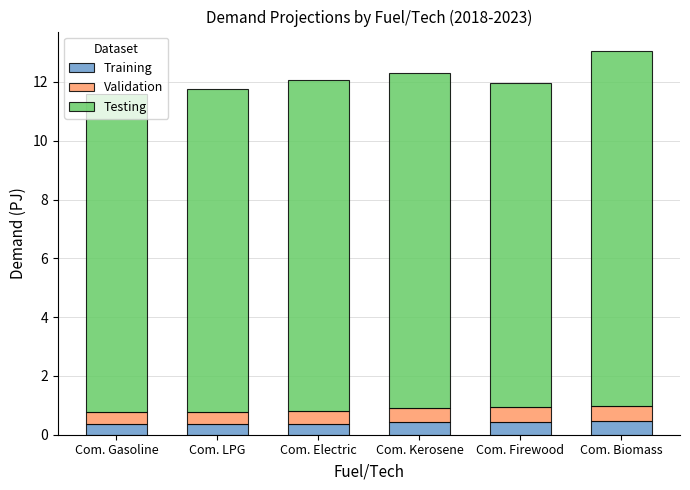

What are all the series names shown in the legend?

Training, Validation, Testing